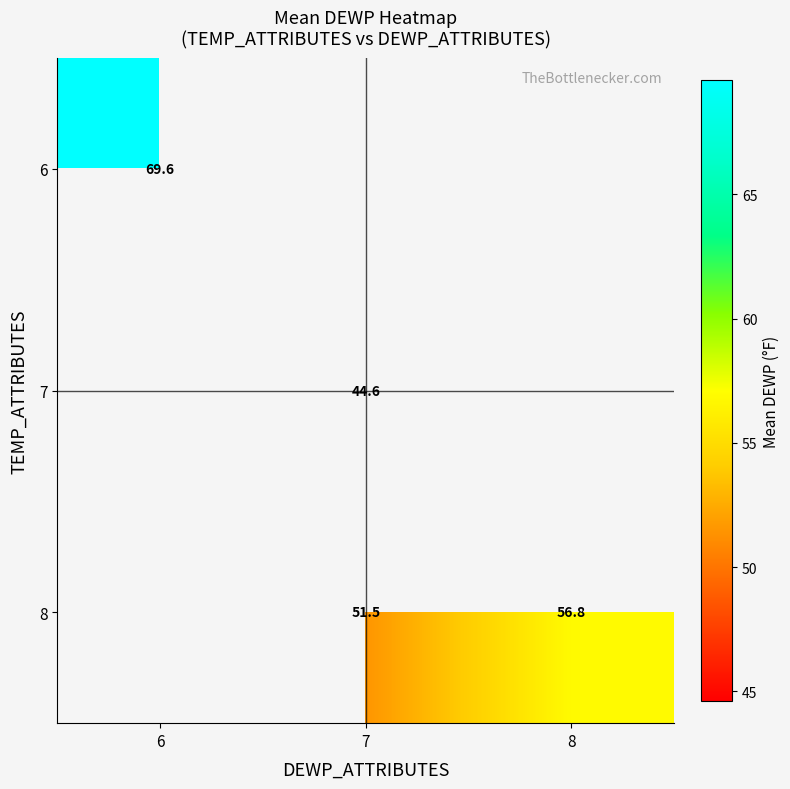

Which has a higher value, 8 or 6?

6